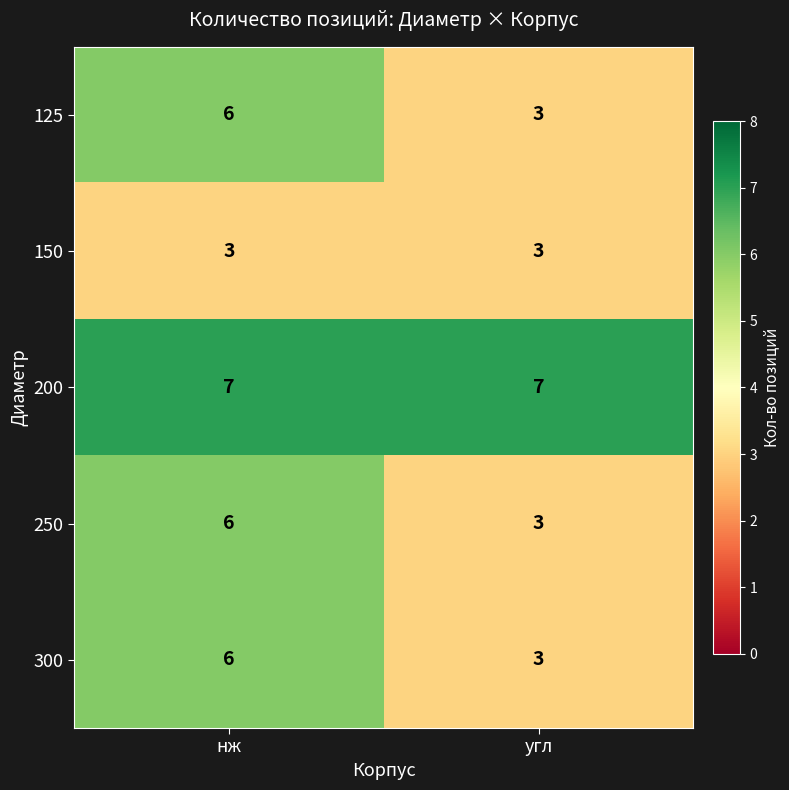

List the labels in order of 300 value, largest first.

нж, угл